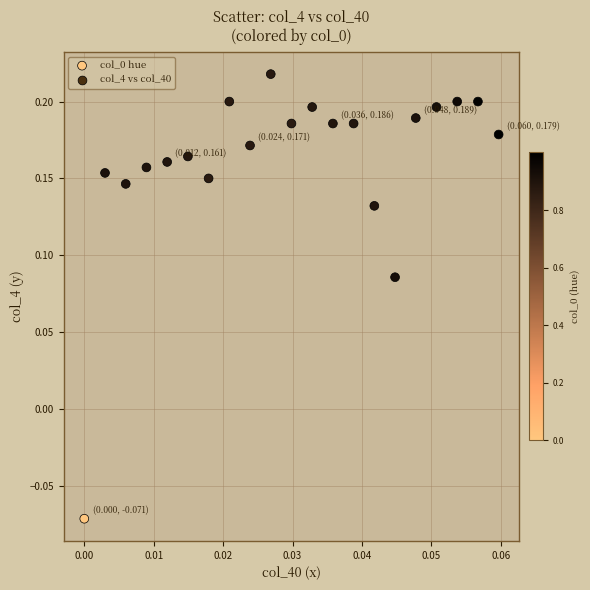

What is the range of Y values (max minus min)?

0.3